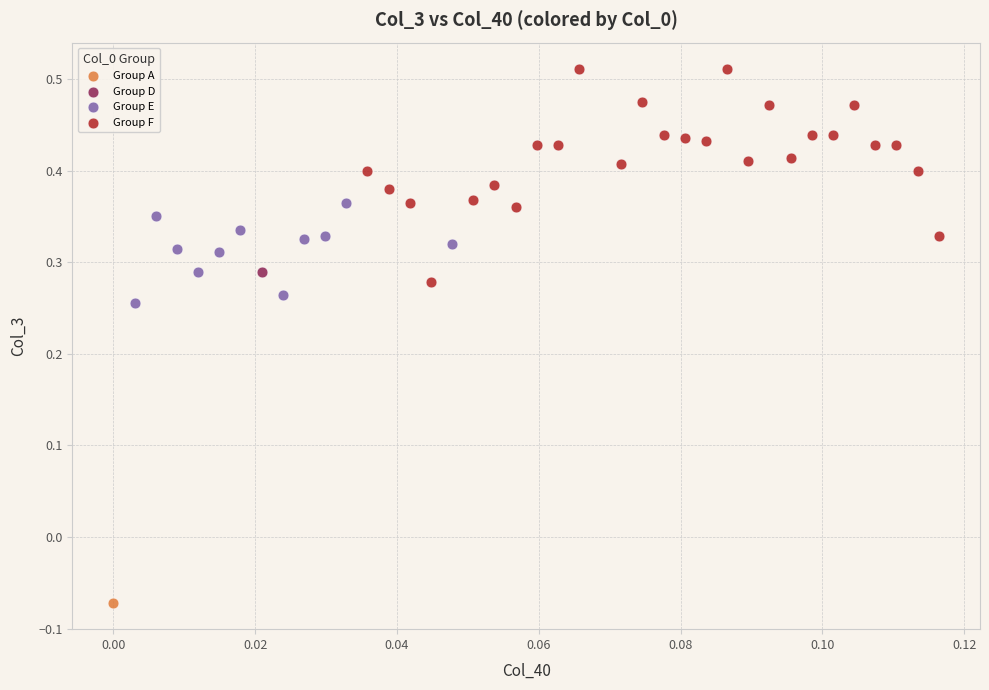

Which series reaches the maximum Y coordinate?

Group F